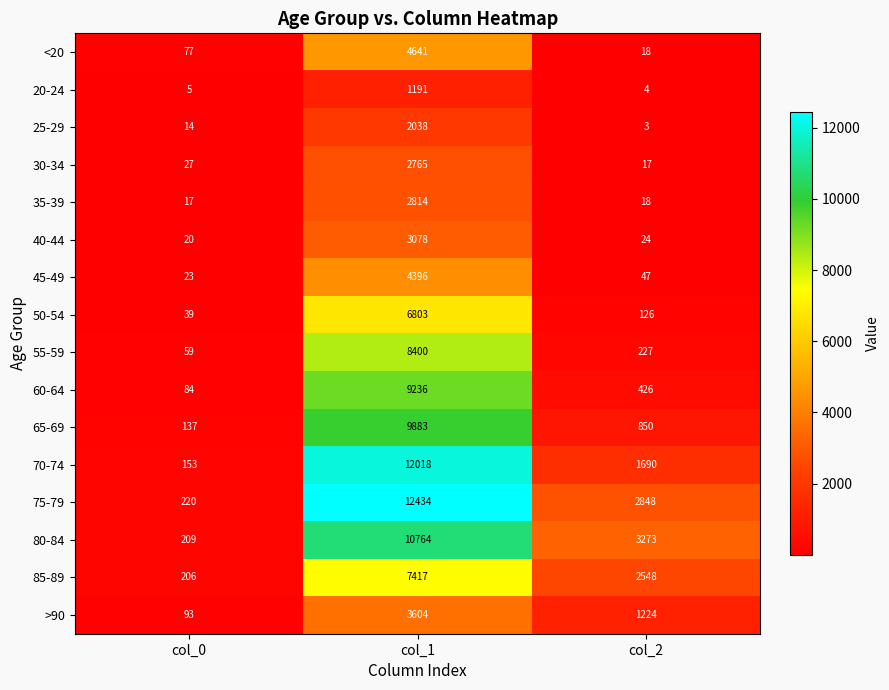

How many data points does each series have?

3